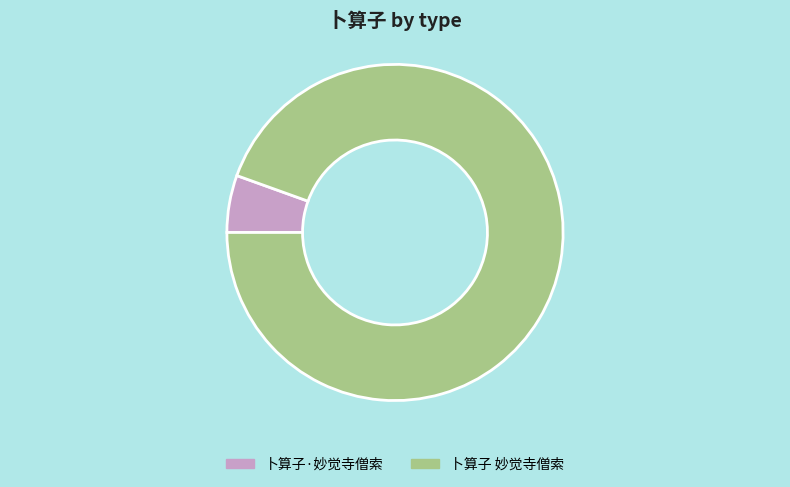

True or false: 卜算子 妙觉寺僧索 accounts for 95% of the total.

True